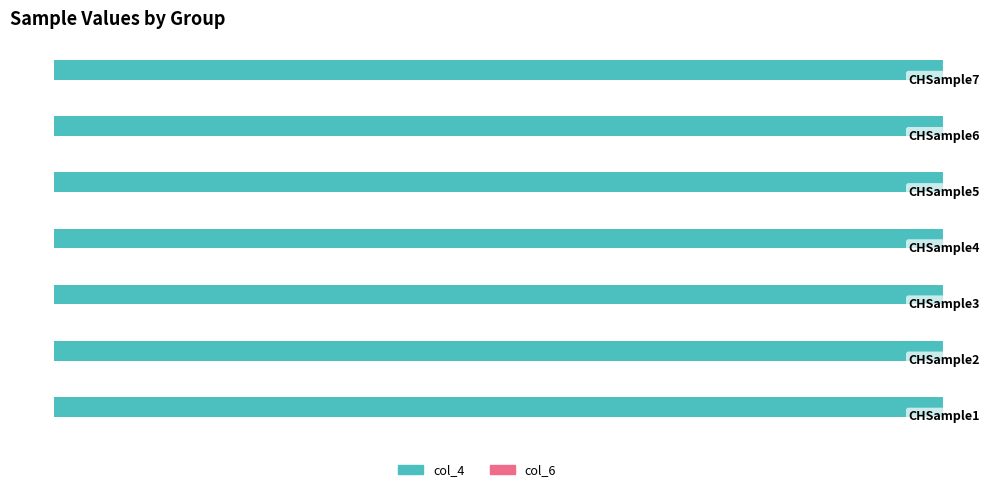

Reading right to left, extract all data points from this chart.

col_4: 1	1	1	1	1	1	1
col_6: 0	0	0	0	0	0	0